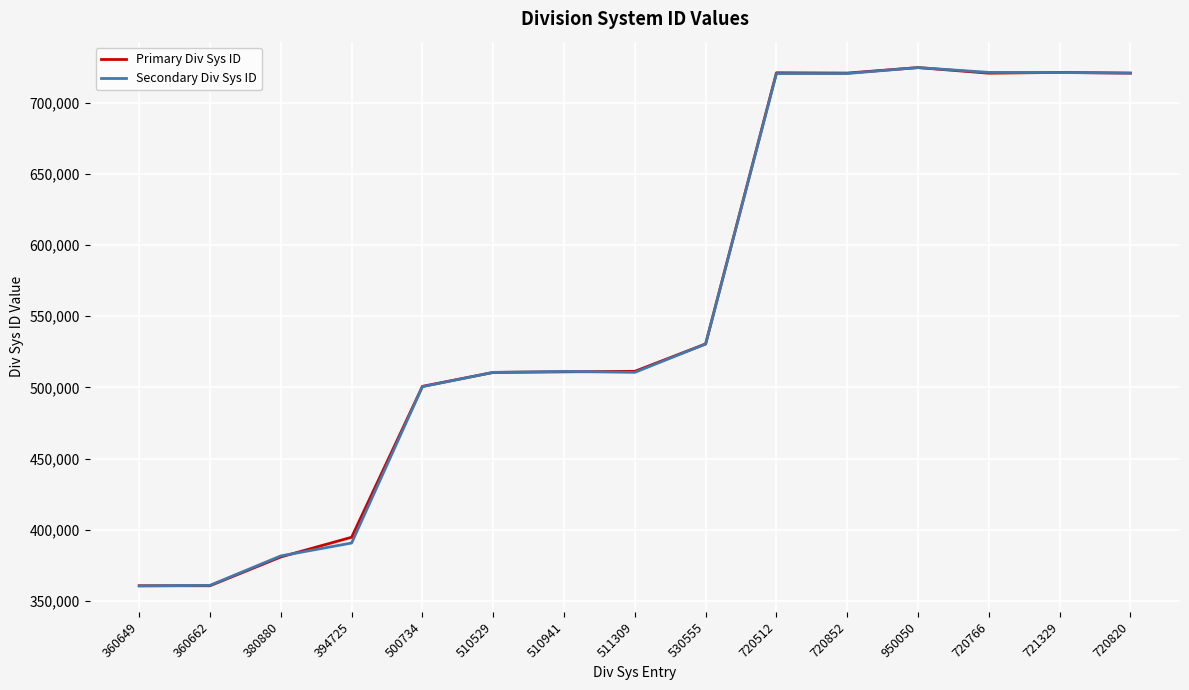

What is the approximate value of Secondary Div Sys ID at 530555, to the nearest 100?

530500